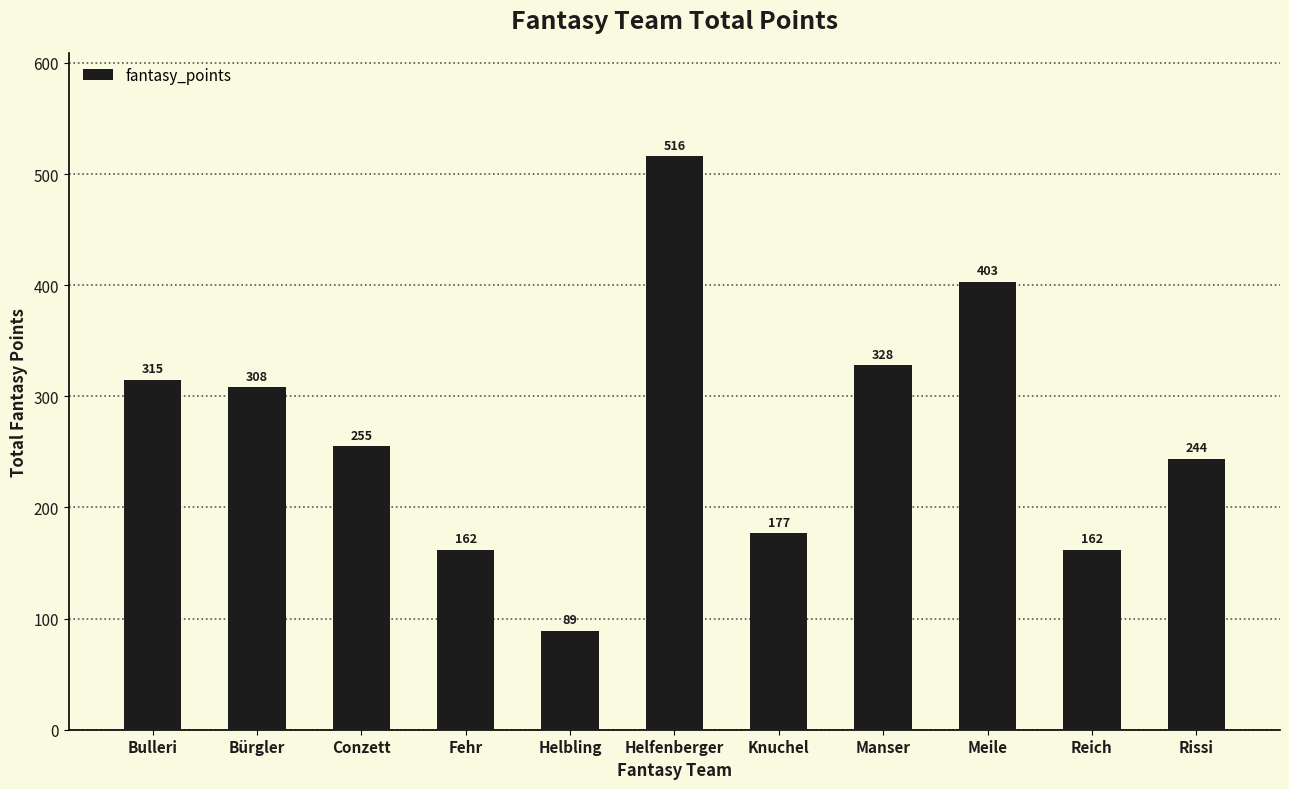

What is the label of the 2nd bar from the right?

Reich